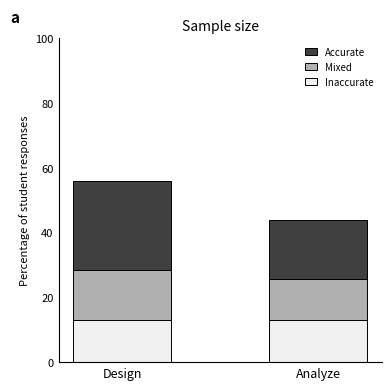

Does the chart contain any negative values?

No